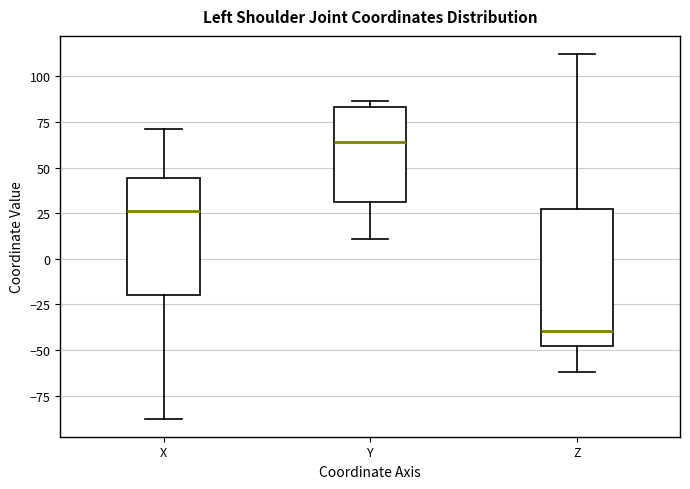

Which box is the tallest, from its lower edge to its upper edge?

Z